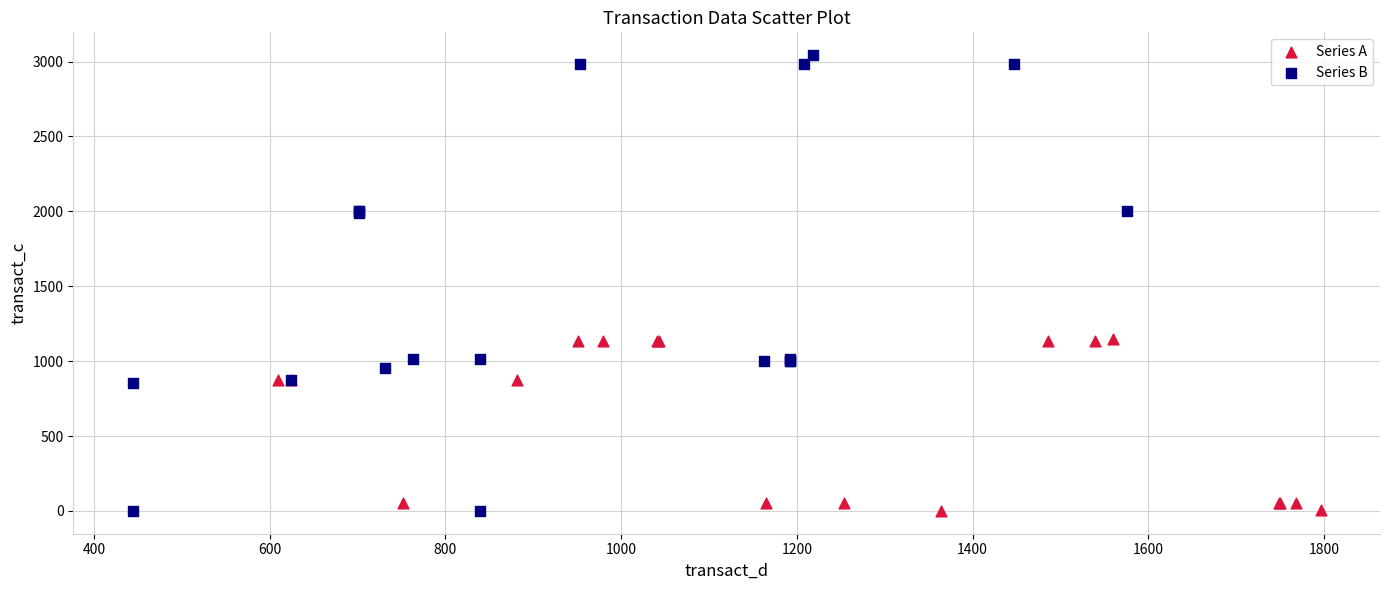

Which series has the largest Y range (max minus min)?

Series B